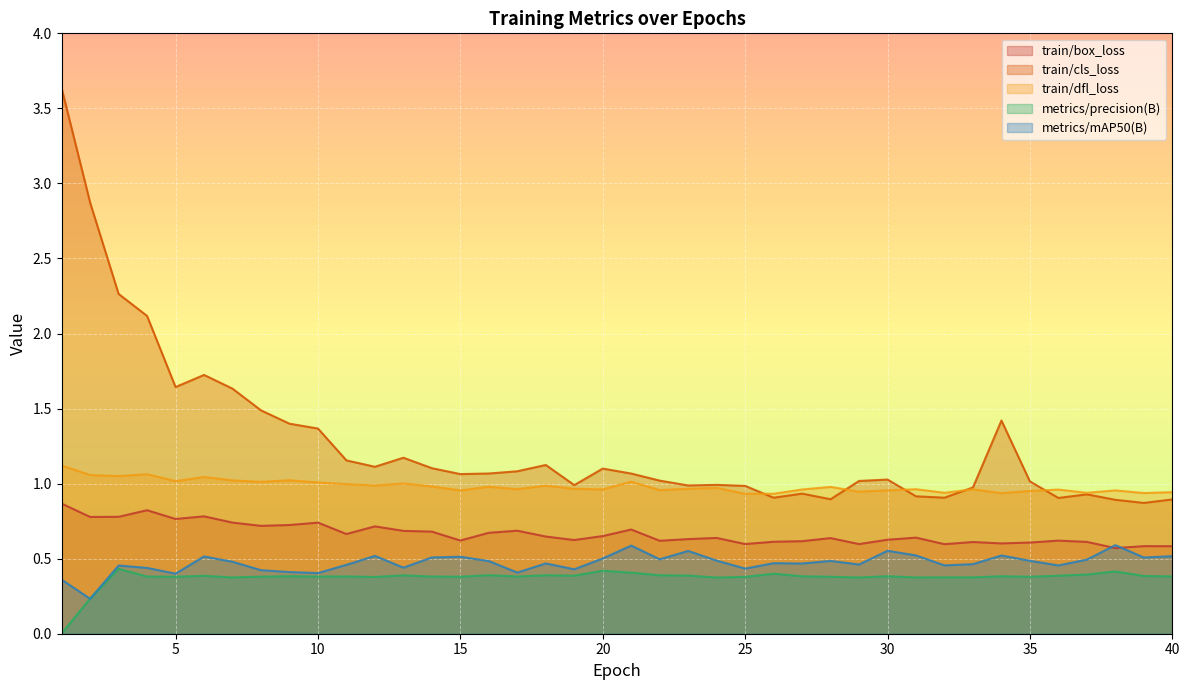

Between 33 and 32, which is larger?

33